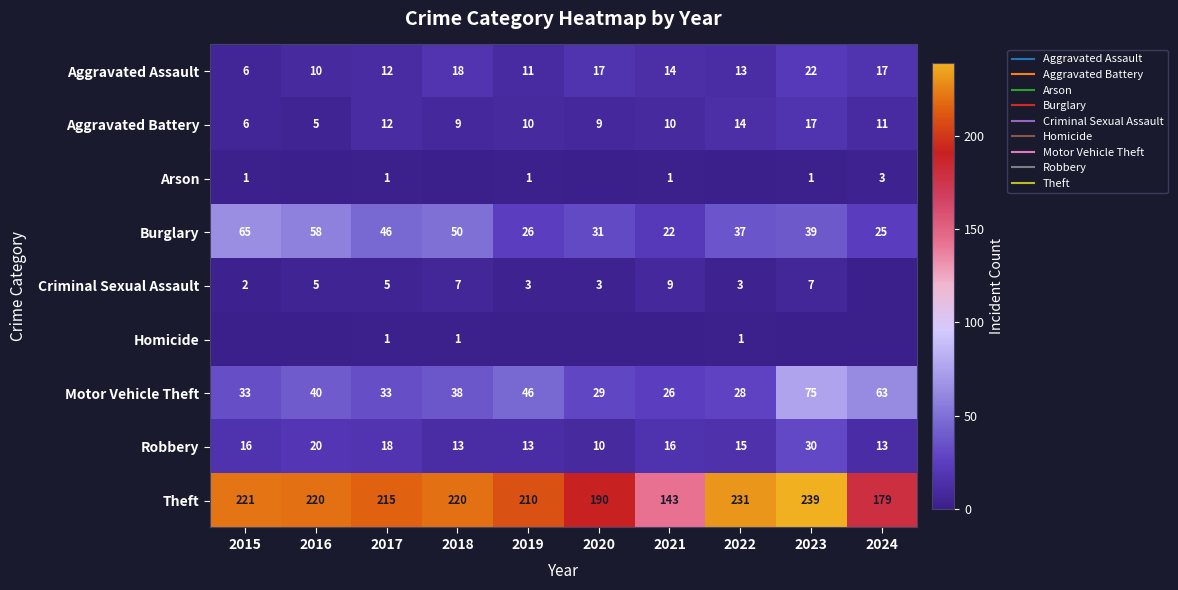

What is the total value across all series at 2020?

289